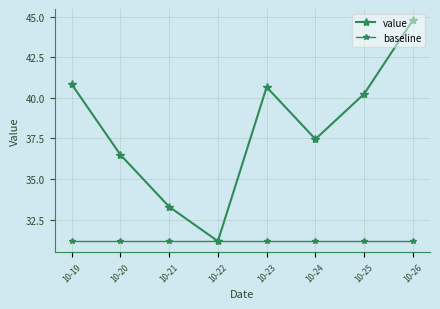

Reading left to right, extract all data points from this chart.

value: 40.9	36.5	33.3	31.2	40.7	37.5	40.2	44.8
baseline: 31.2	31.2	31.2	31.2	31.2	31.2	31.2	31.2